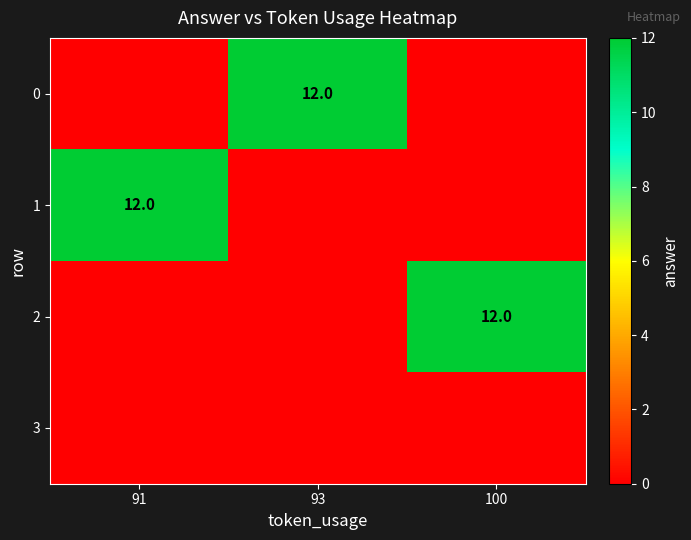

At which category is the sum across all series the highest?

91